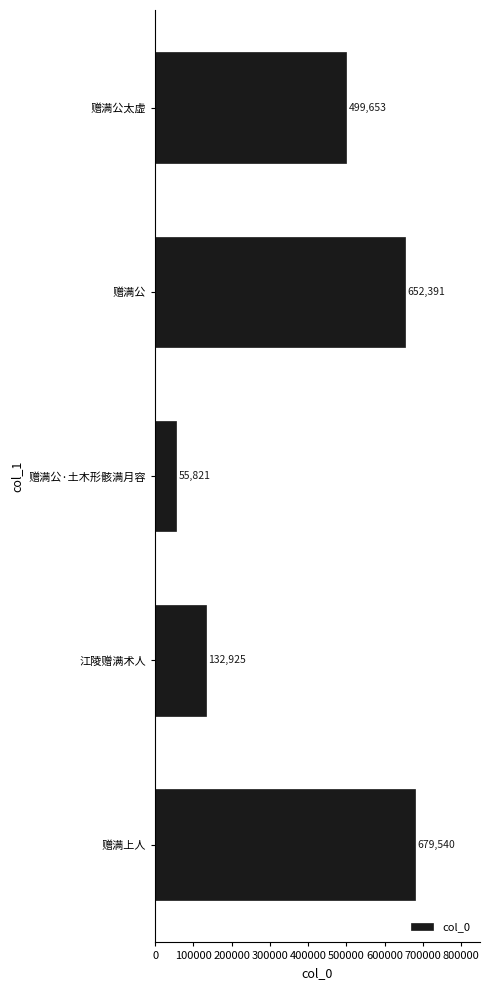

Is it true that the value at 赠满公太虚 is 499653?

True